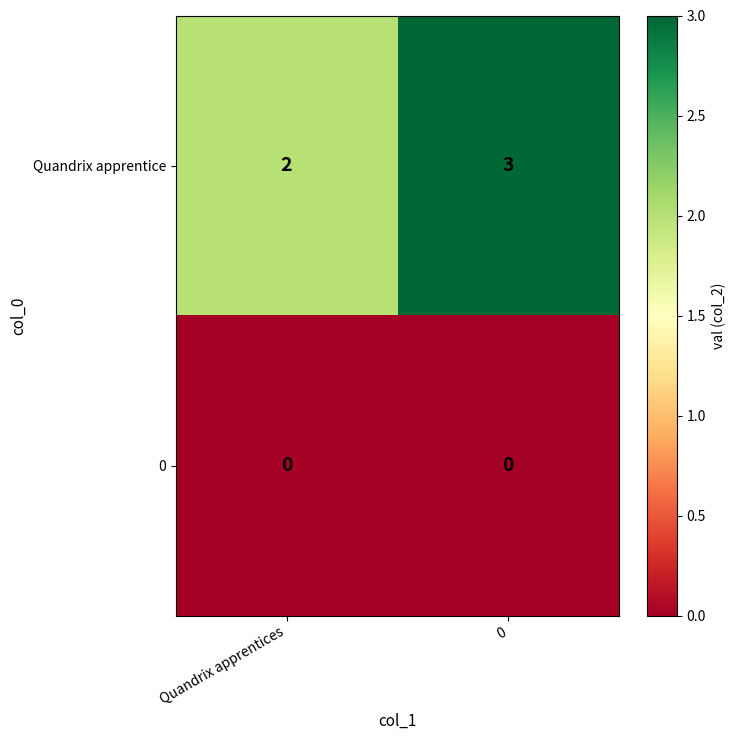

The Quandrix apprentice series shows 4 at 0. True or false?

False